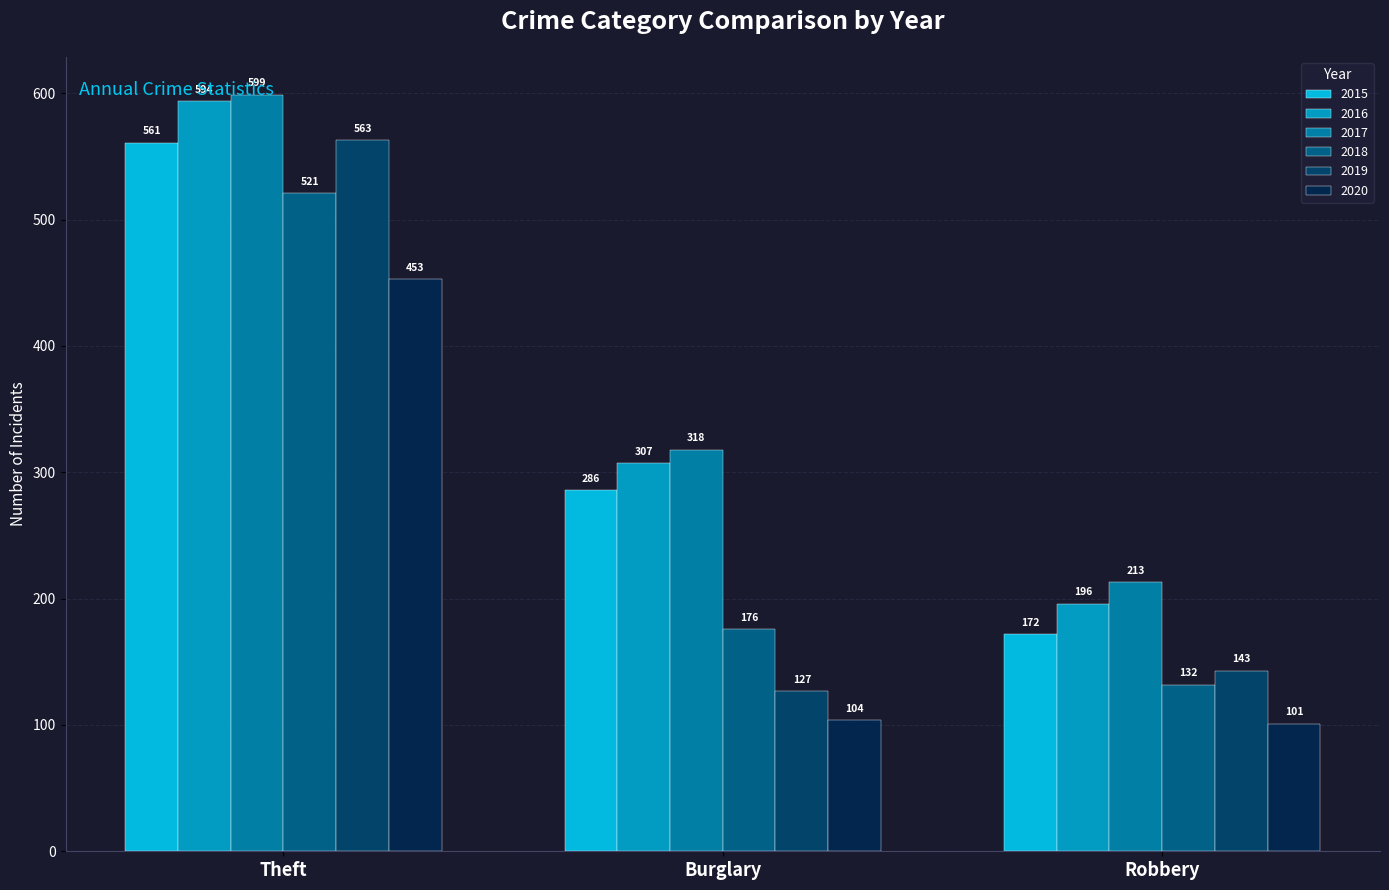

How many data points in 2019 are less than 143?

1